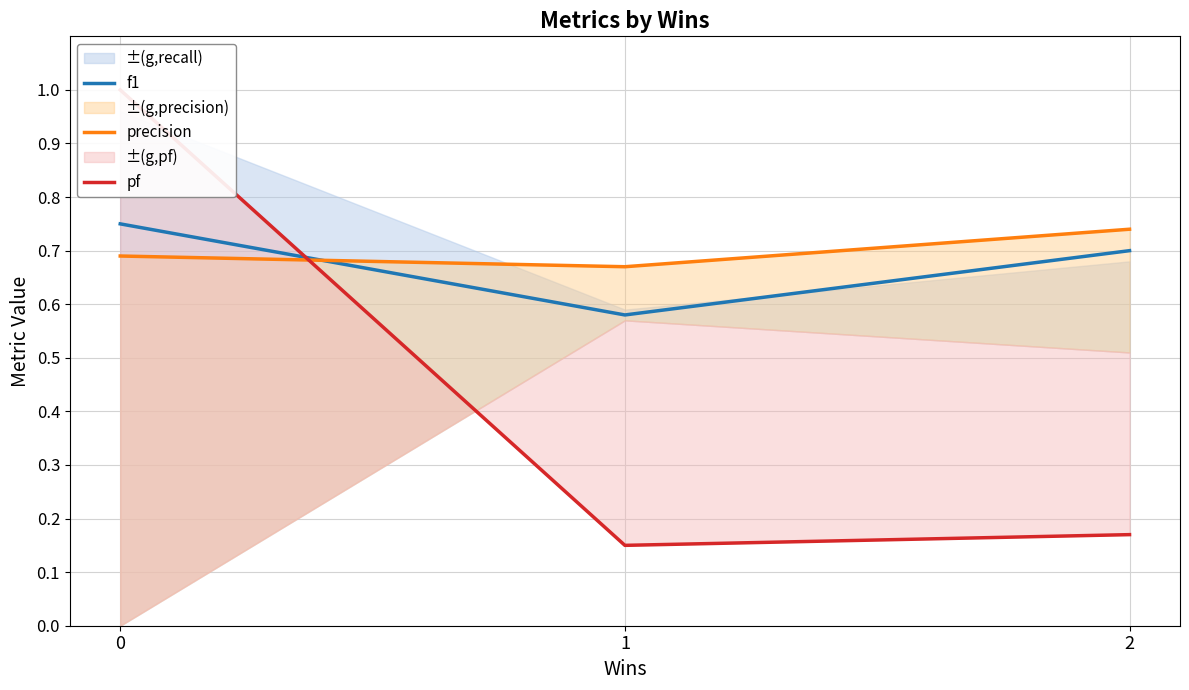

The precision series shows 0.7 at 2. True or false?

True